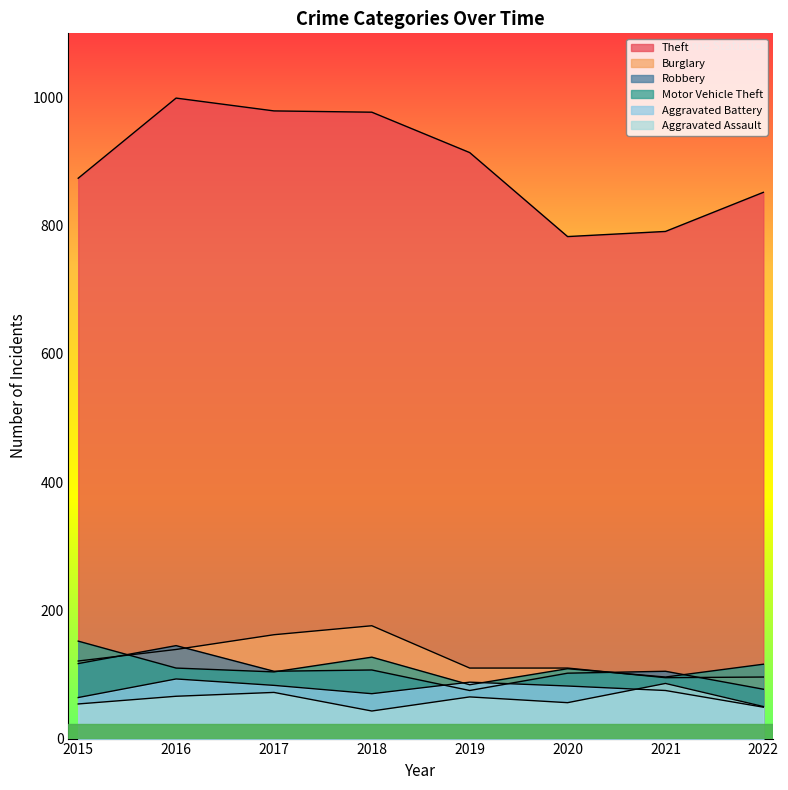

At which label does Theft reach its minimum?

2020